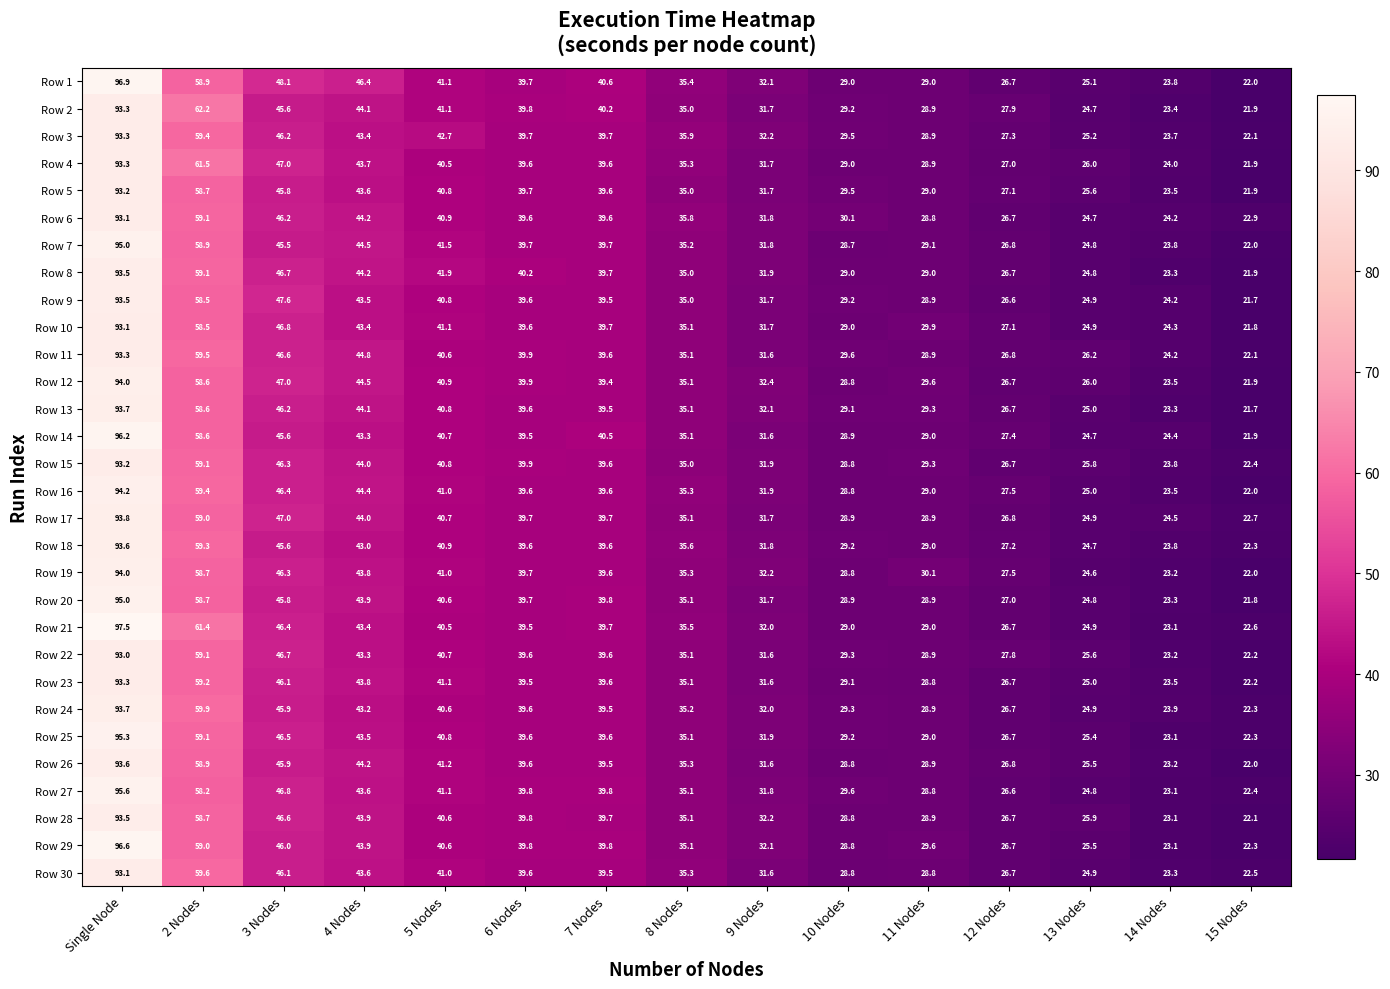

Which series changed the most between Single Node and 6 Nodes?

Row 21